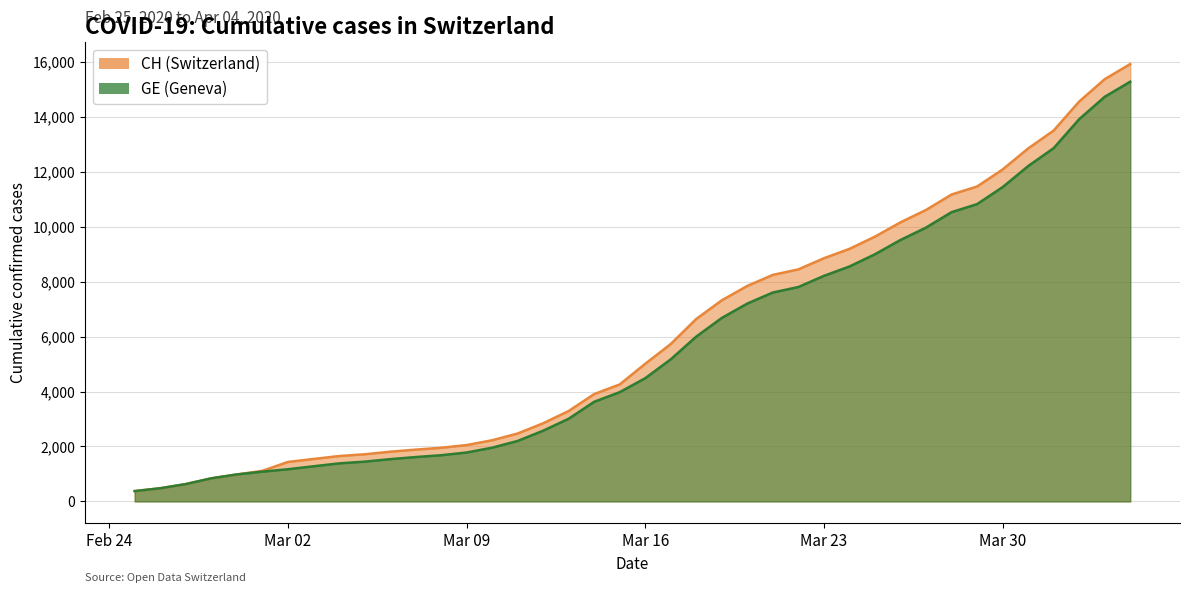

What is the value of the CH point at the 36th from the left?

12852